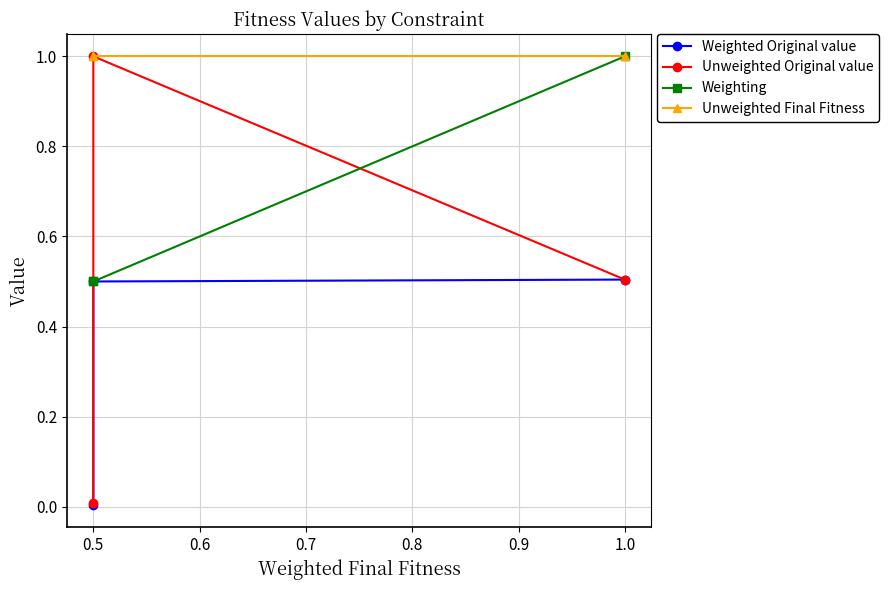

What is the value of the Weighted Original value point at the 2nd from the left?

0.5